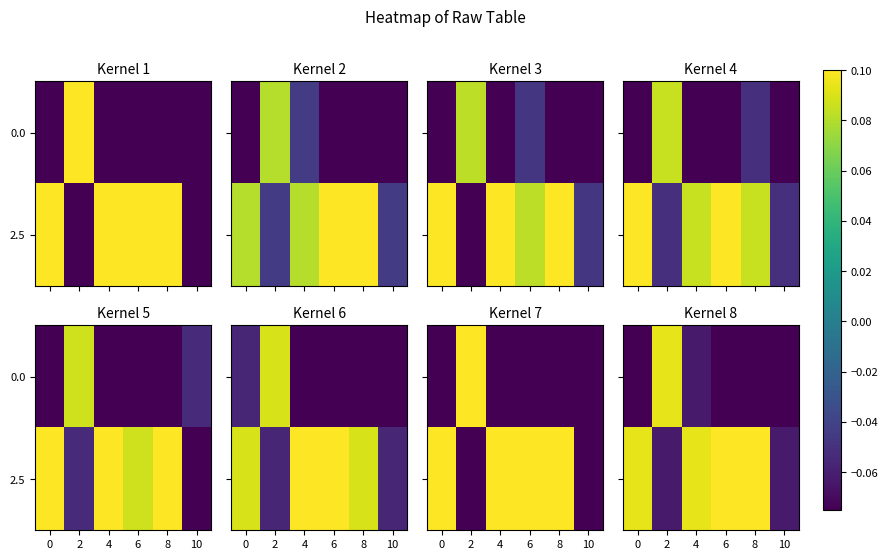

Which has a higher value, 0 or 2?

2